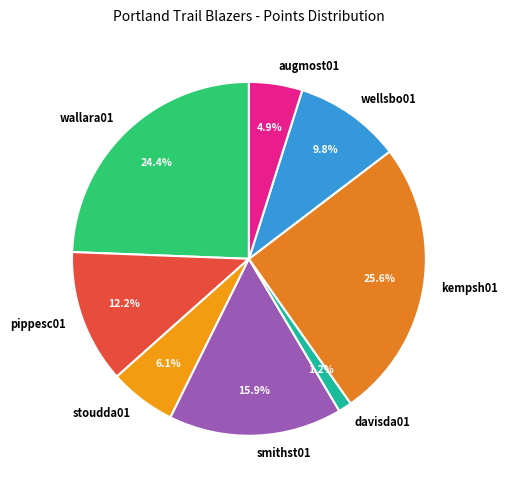

Does kempsh01 account for over 50% of the chart?

No